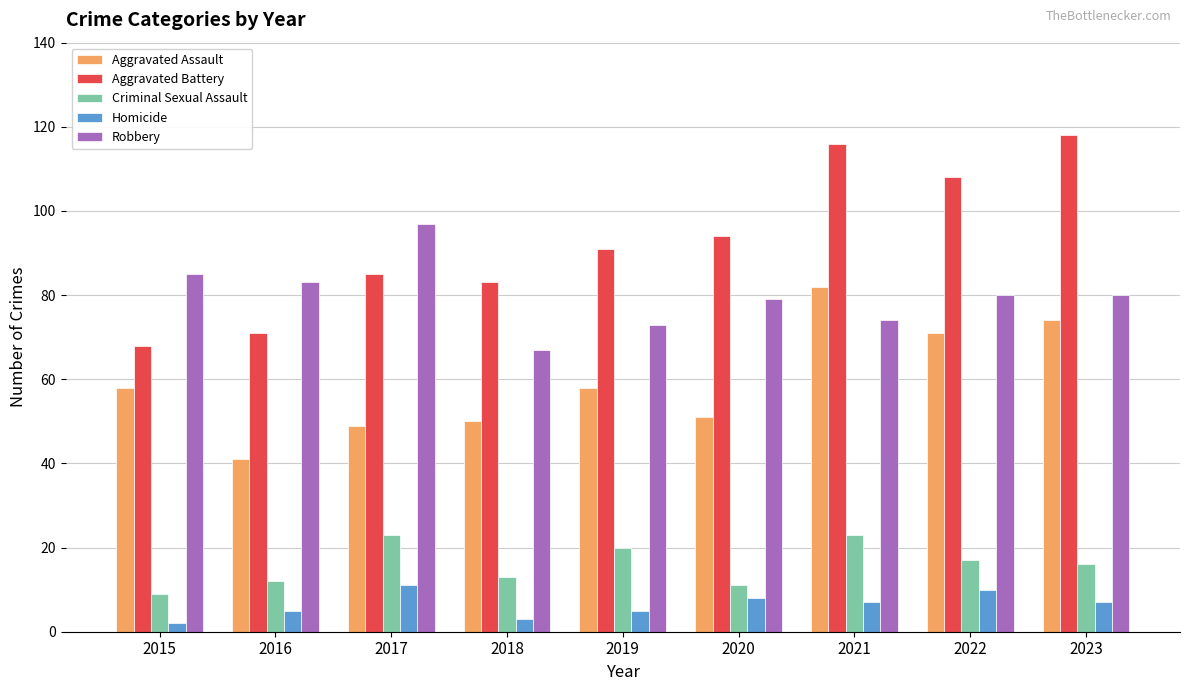

What is the spread (max minus min) of values at 2017?

86